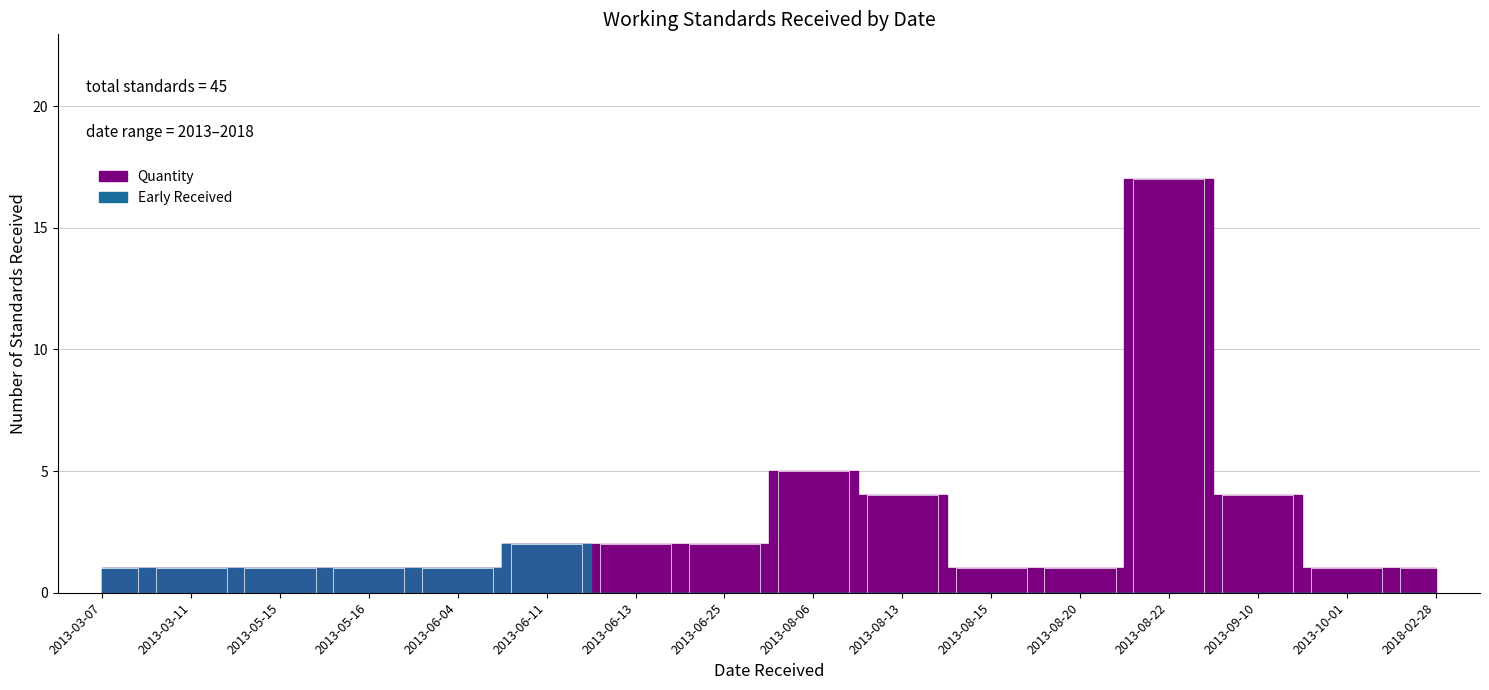

Which has a higher value, 2013-08-20 or 2013-06-13?

2013-06-13